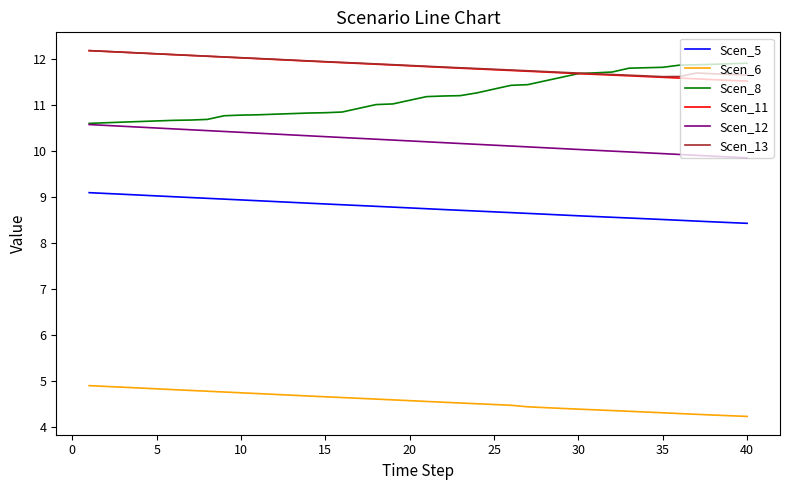

True or false: Scen_13 and Scen_12 cross at least once.

False